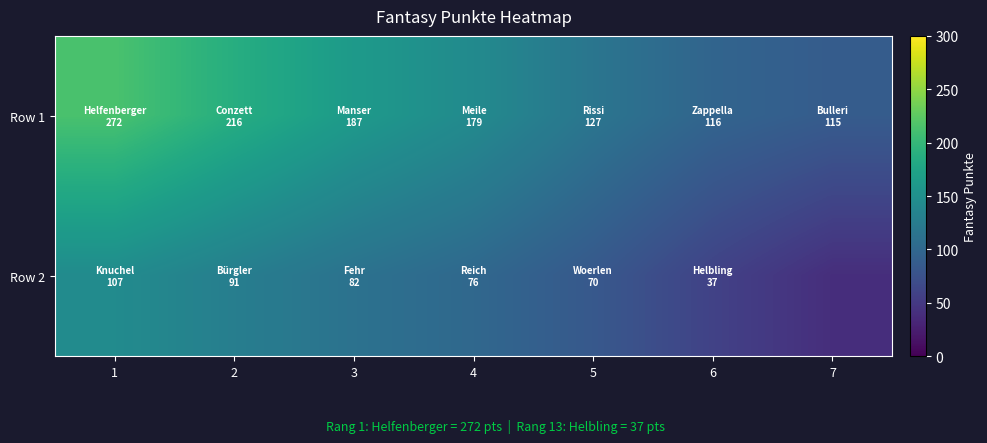

Reading right to left, what are all the values shown in this chart?

Row 1: 7=87.0	6=96.9	5=117.0	4=143.1	3=162.5	2=187.1	1=214.2
Row 2: 7=39.4	6=58.9	5=83.0	4=100.8	3=112.8	2=128.0	1=144.3